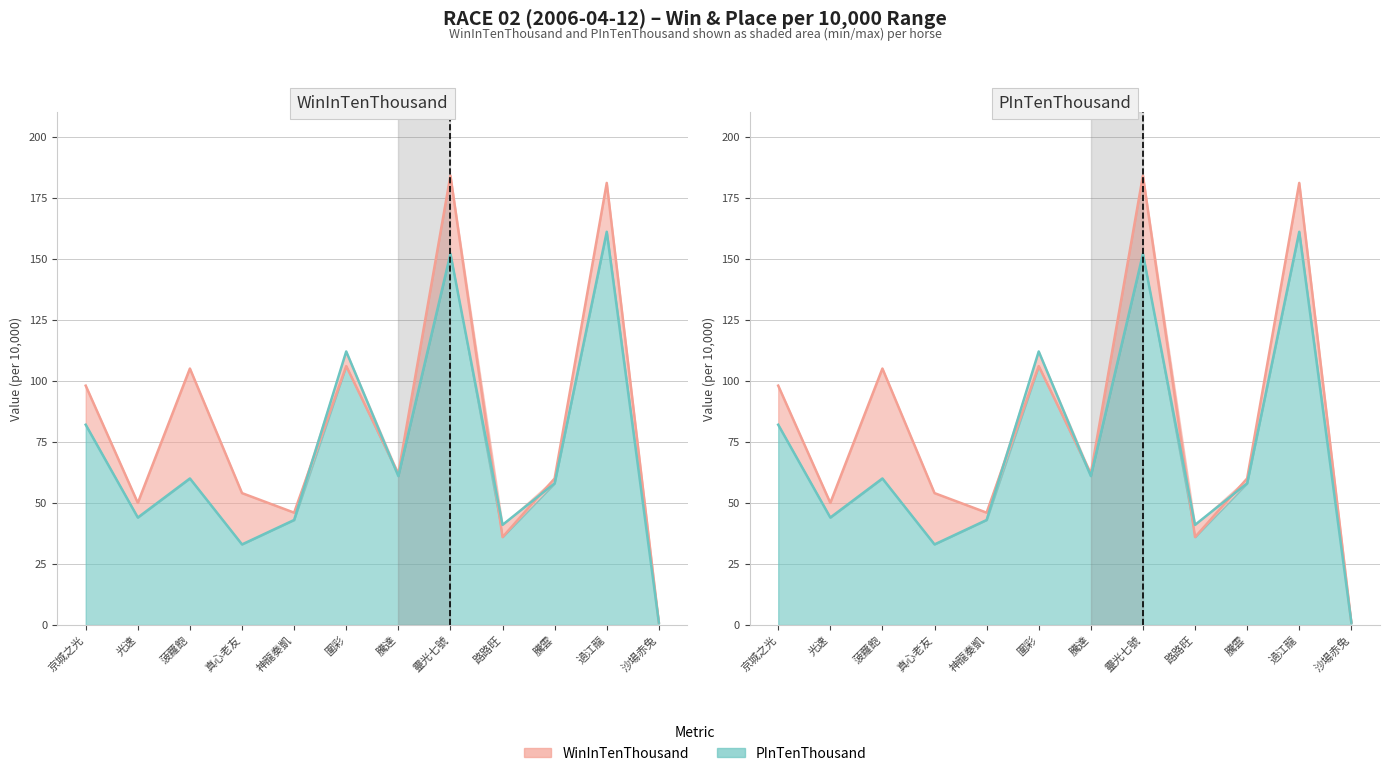

Does the chart have visible grid lines?

Yes